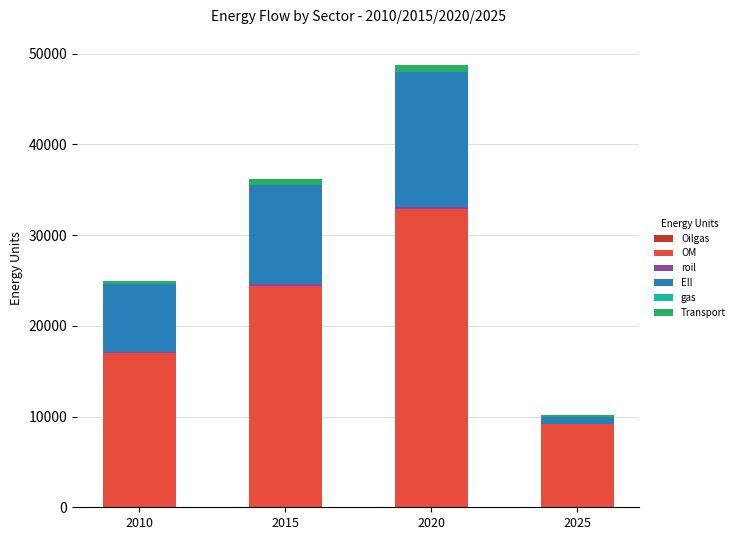

At which category is the sum across all series the highest?

2020